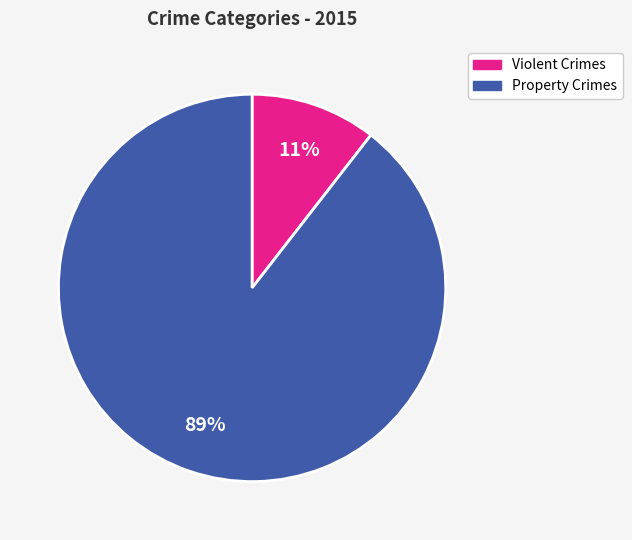

Is there any slice that represents more than half of the pie?

Yes